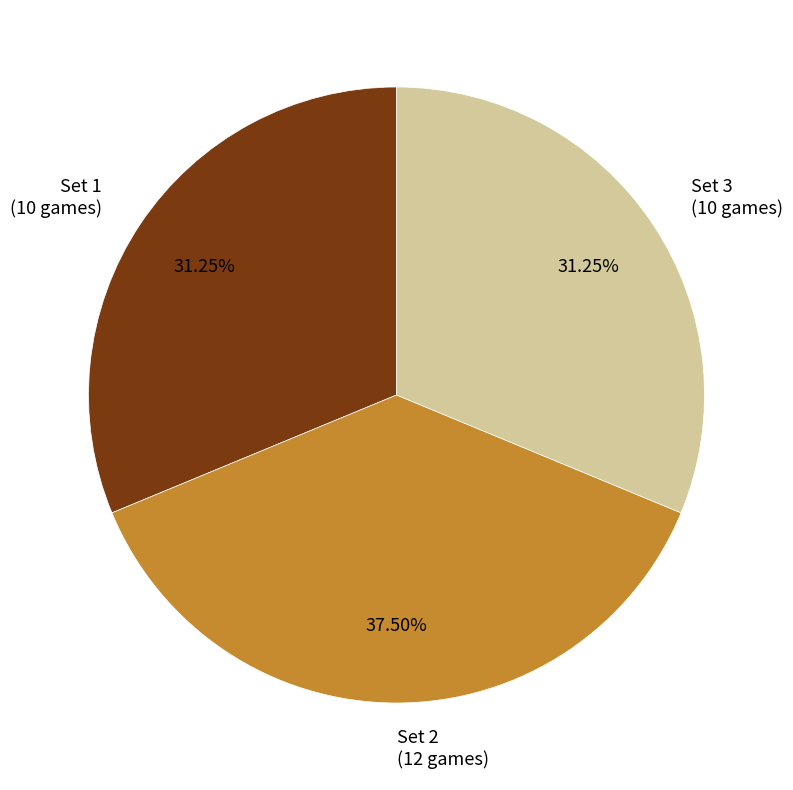

To the nearest percent, what is the average slice percentage?

33%